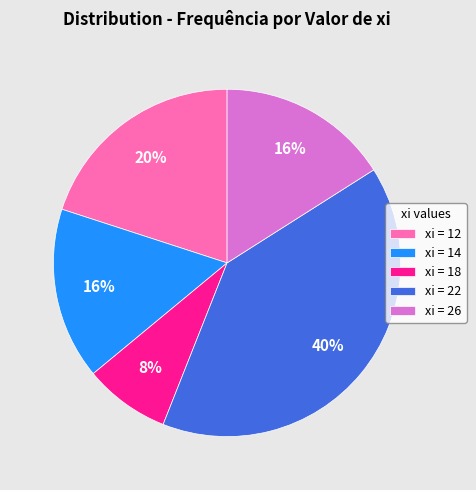

Is xi = 18 the majority of the pie?

No